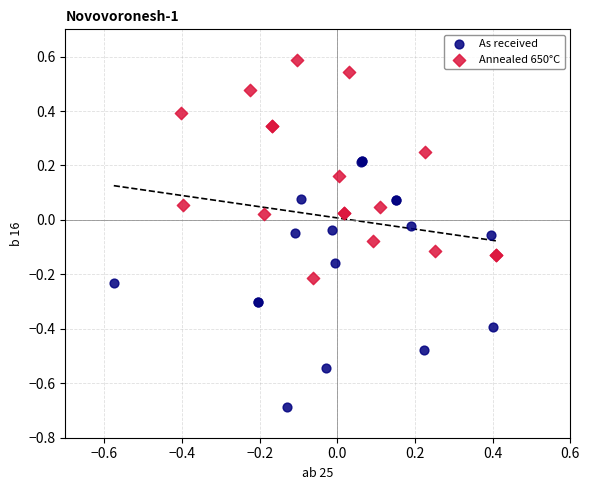

Which series has the largest Y range (max minus min)?

As received